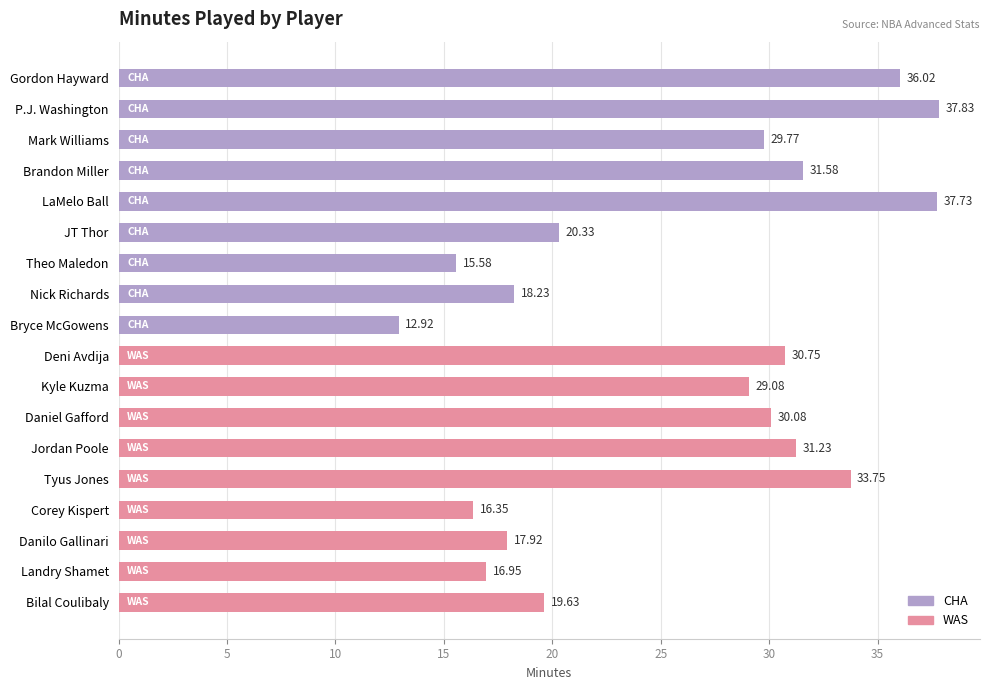

What is the sum of the values at P.J. Washington and Brandon Miller?

69.4